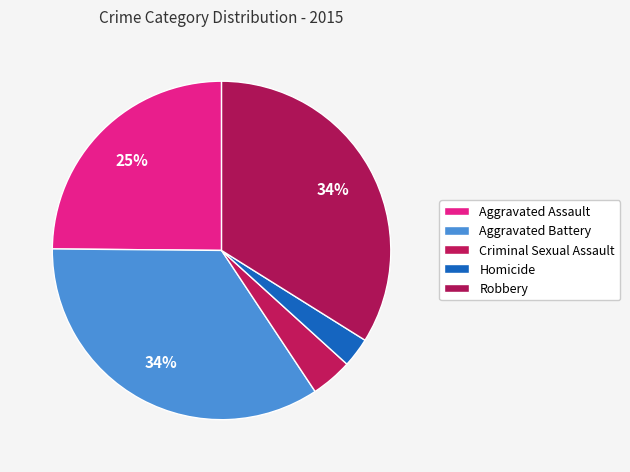

Is it true that Homicide is 1% of the pie?

False